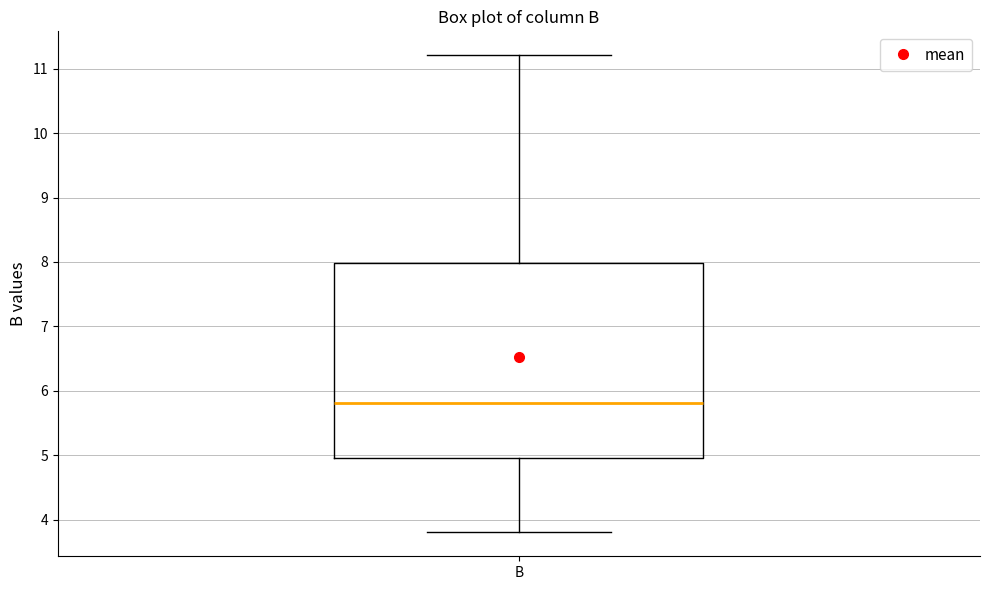

Read this box plot against the y-axis: the position of the median line, the range covered by the box, and the ends of both whiskers. The values are not printed on the chart, so give them approximately, as read against the axis.

median 5.8, box 5.0 to 8.0, whiskers 3.8 to 11.2